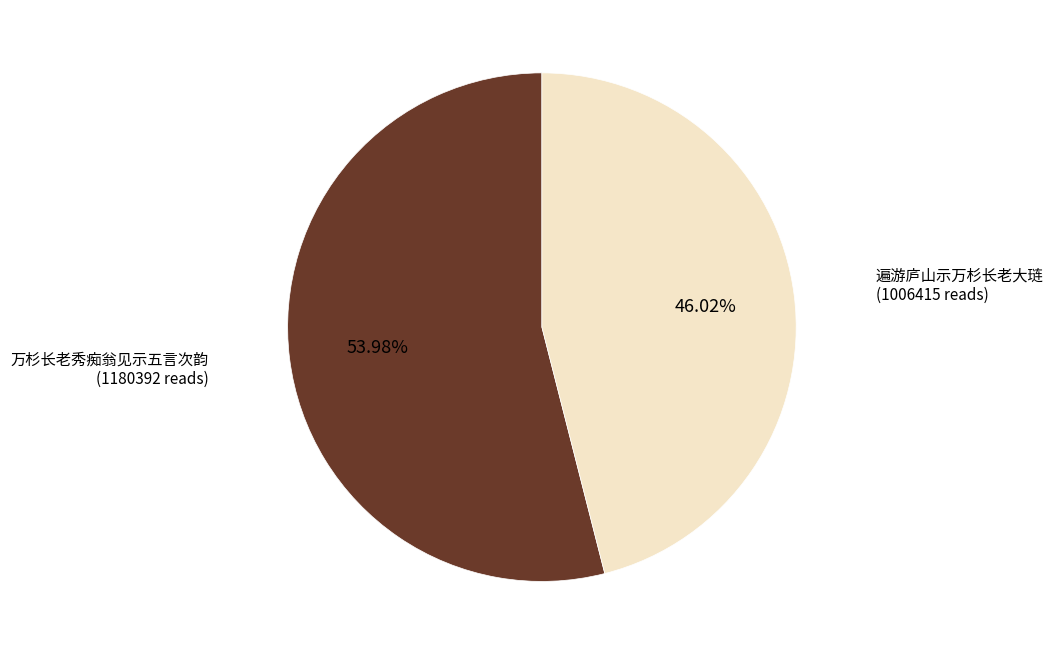

Count the number of slices in the pie.

2